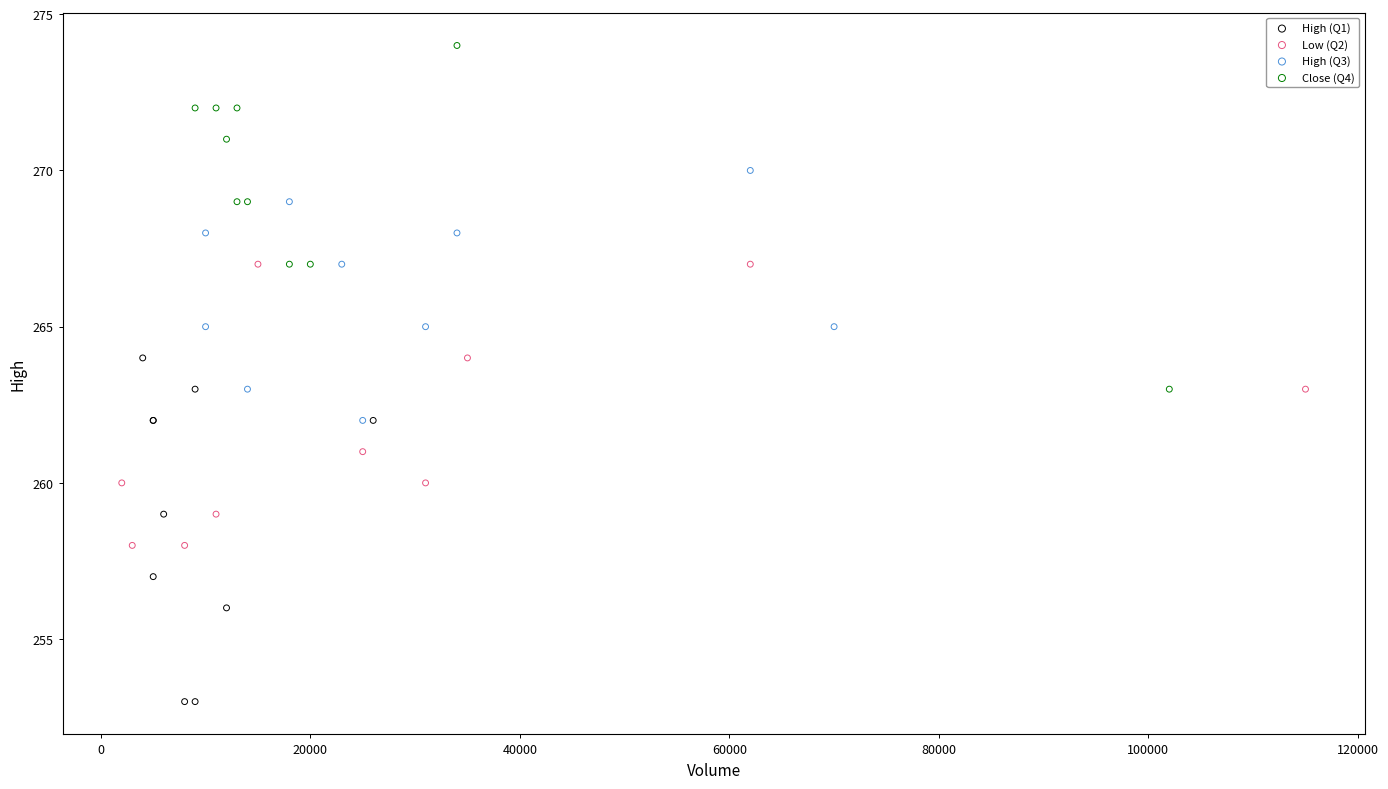

Which series reaches the maximum Y coordinate?

Close (Q4)